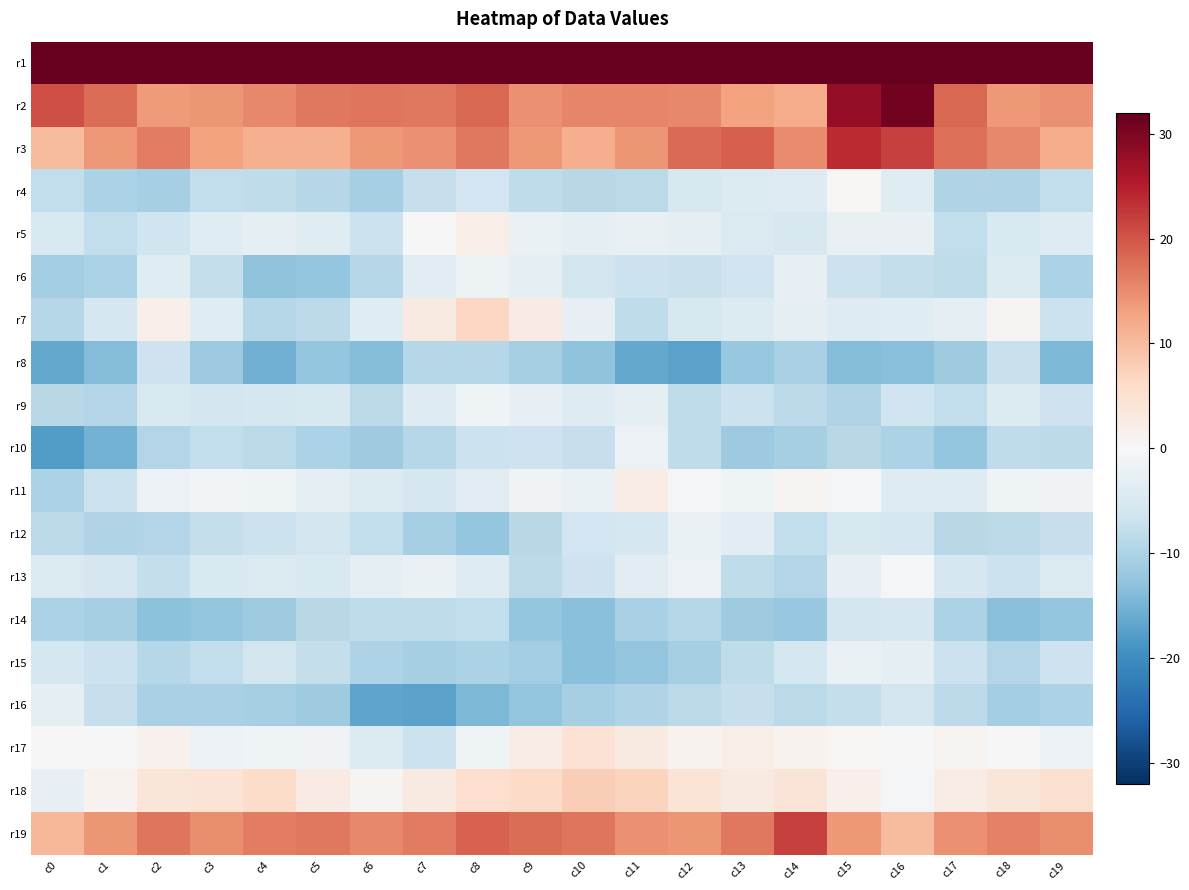

What is the spread (max minus min) of values at c17?

55.3